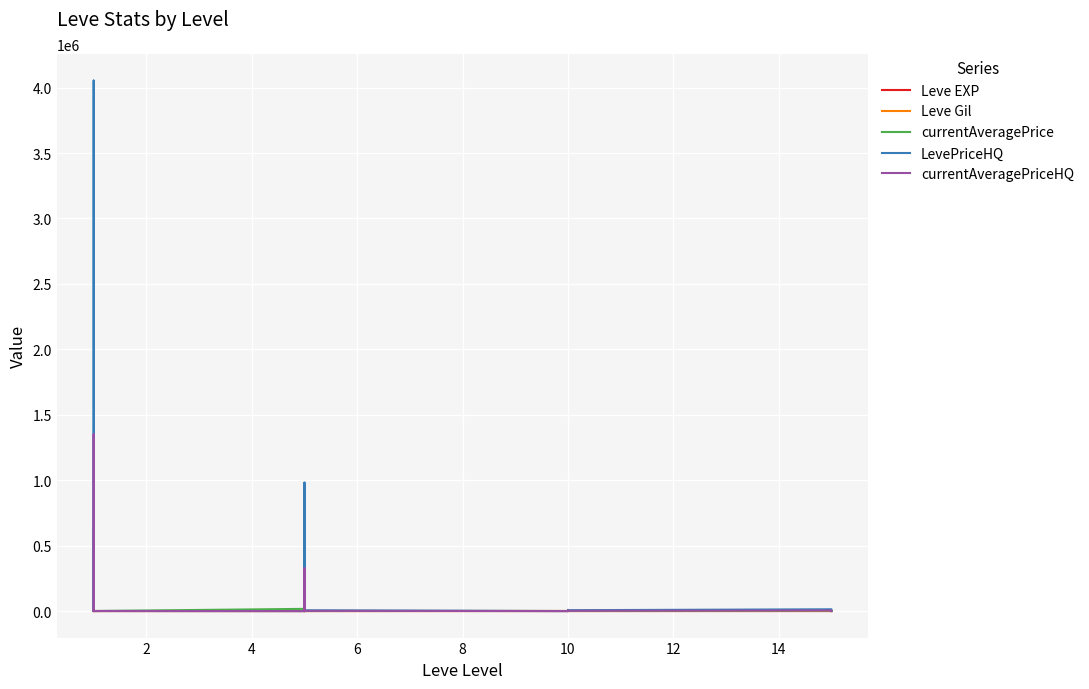

In Leve Gil, how many points are lower than both neighbors (excluding endpoints)?

5